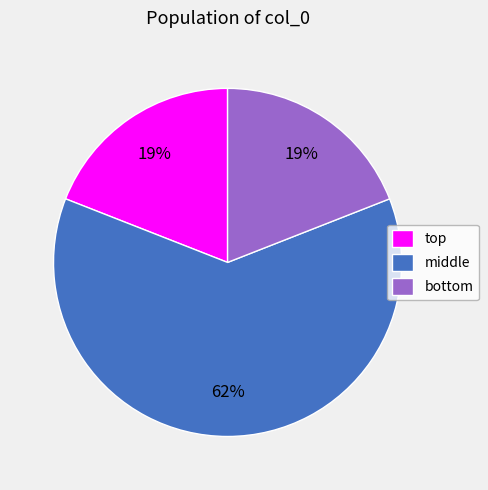

What is the largest slice in the pie chart?

middle